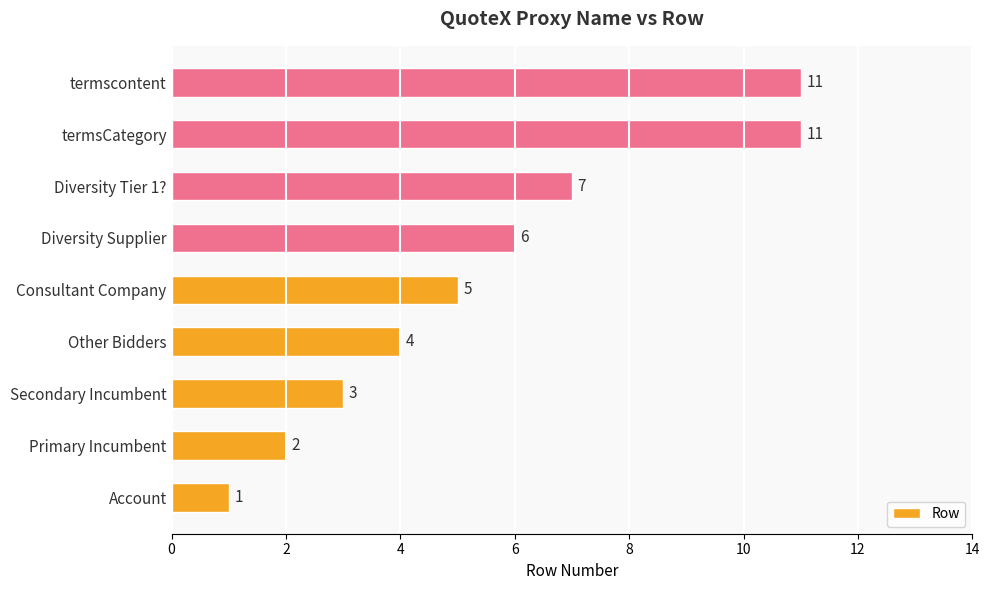

What is the difference between the values at termsCategory and Consultant Company?

6